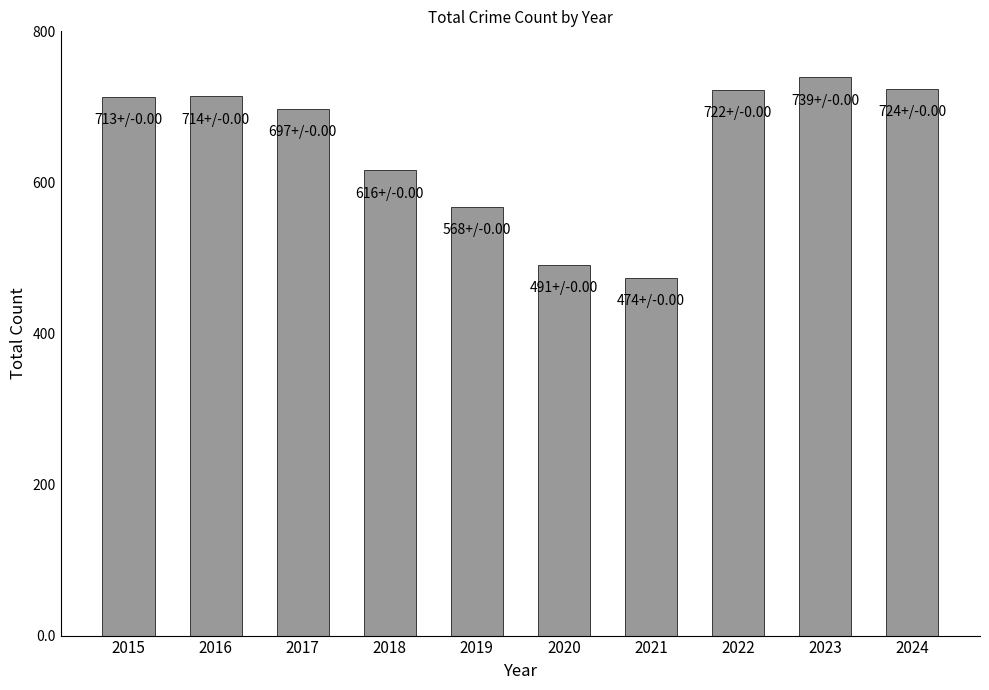

The value at 2015 is 1063. True or false?

False